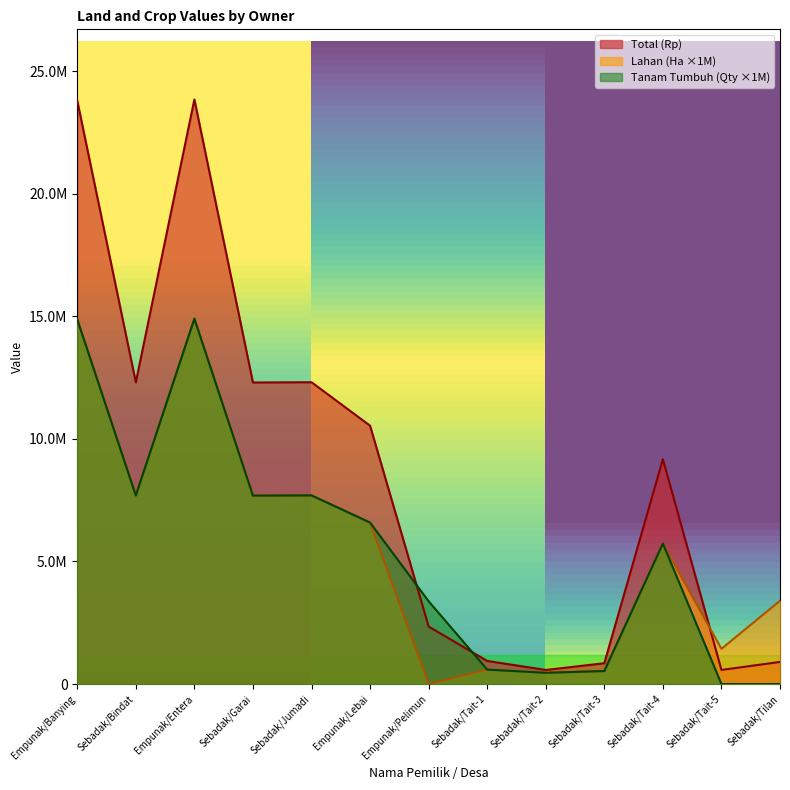

At which label does Tanam Tumbuh Qty reach its minimum?

Sebadak/Tait-5